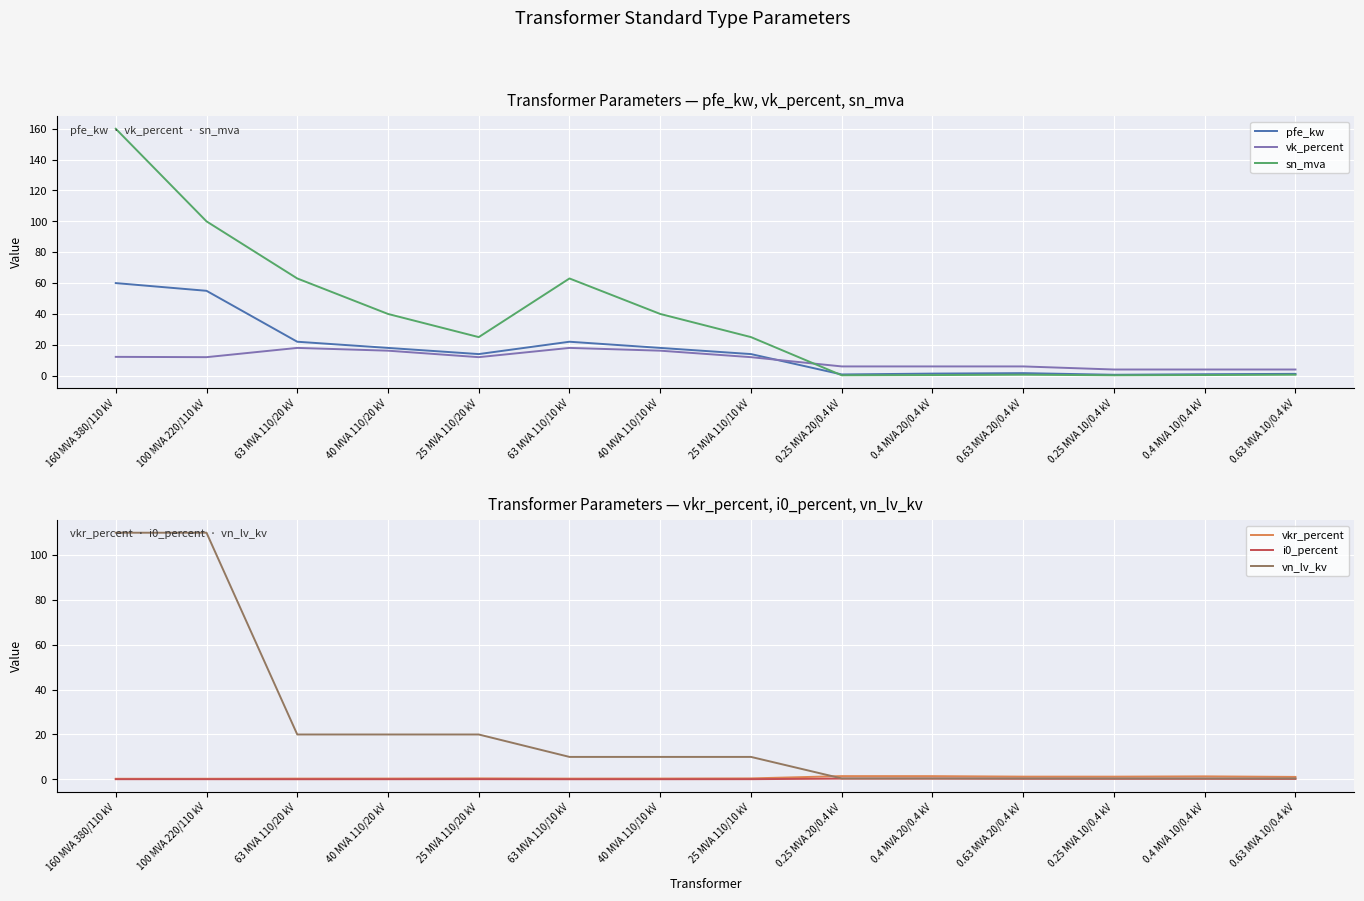

True or false: i0_percent and vn_lv_kv cross at least once.

False